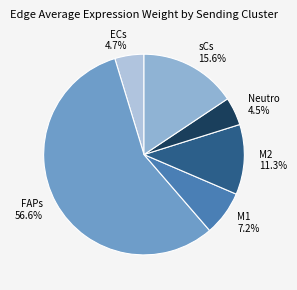

Which has a higher value, M1 or ECs?

M1